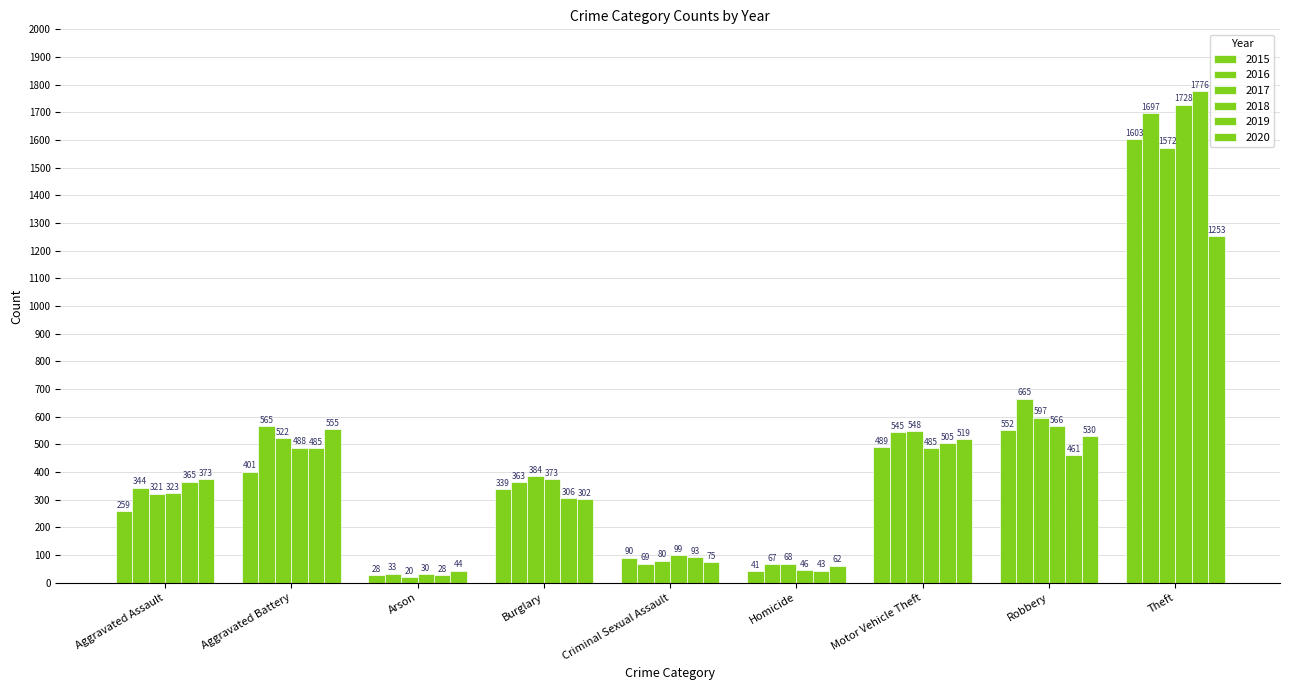

True or false: 2020 has a value of 35 at Homicide.

False